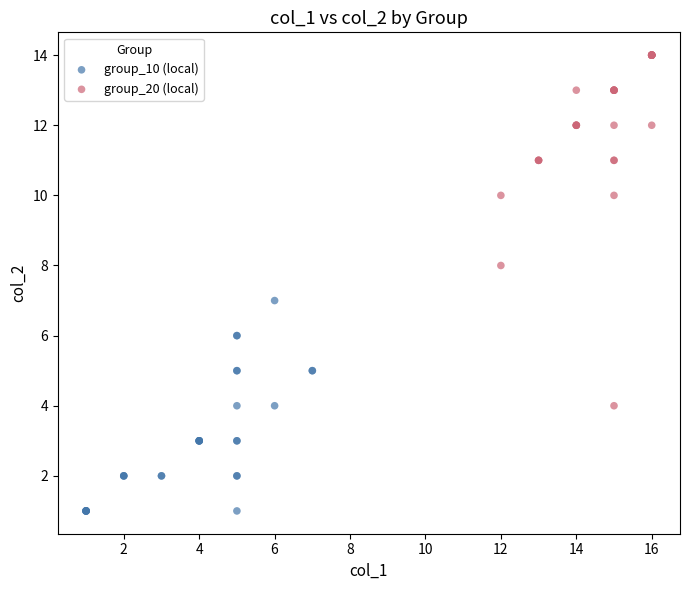

Which series contains the lowest Y value?

group_10 (local)